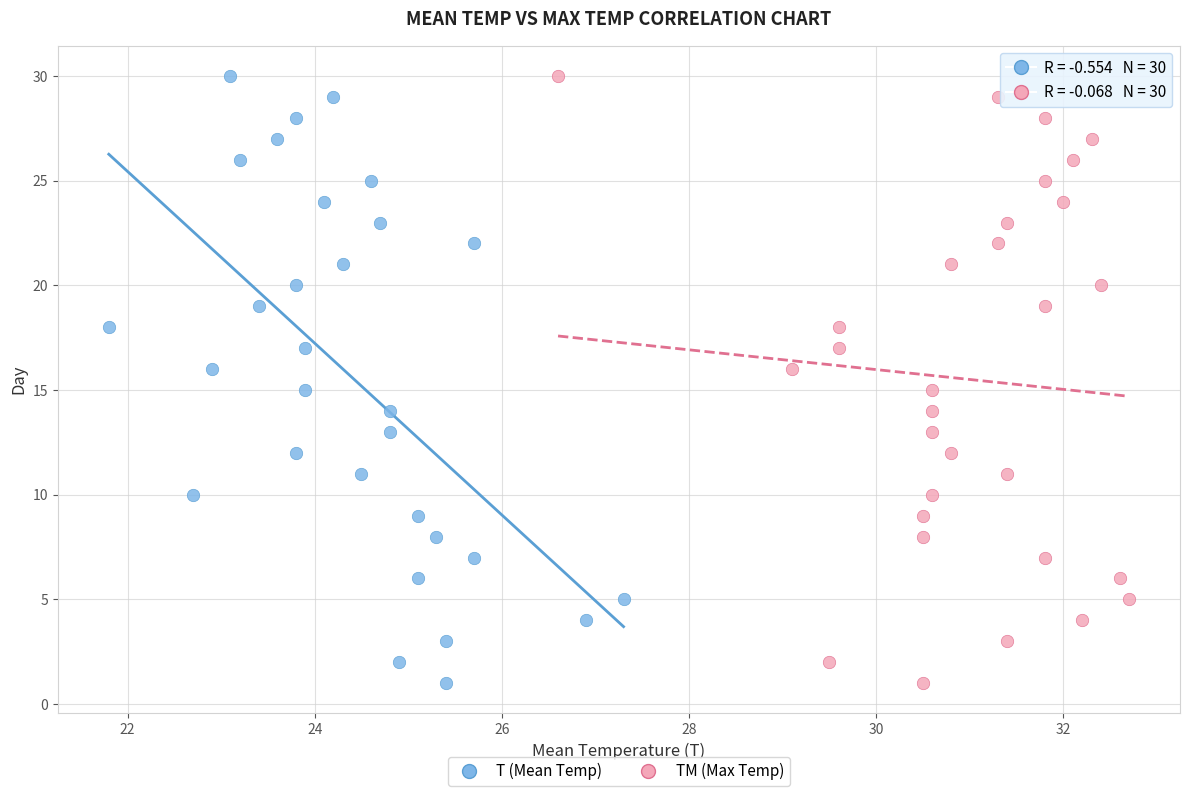

What are all the series names shown in the legend?

T (Mean Temp), TM (Max Temp)